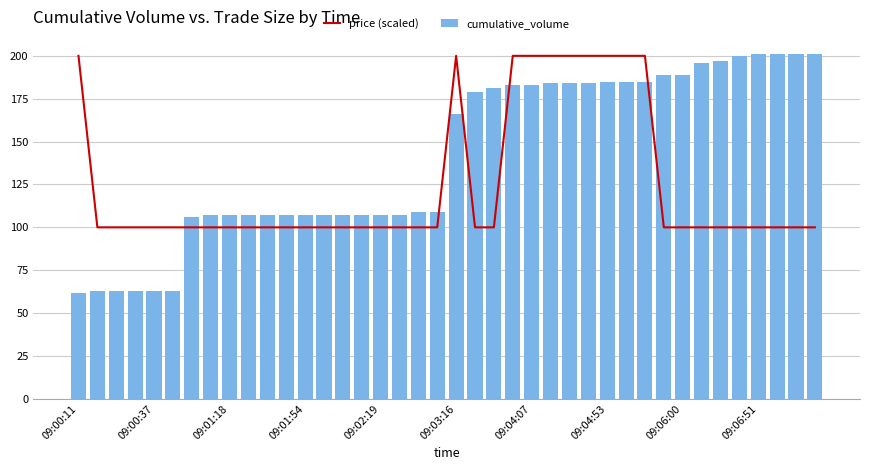

How many values in the cumulative_volume series exceed 166?

19